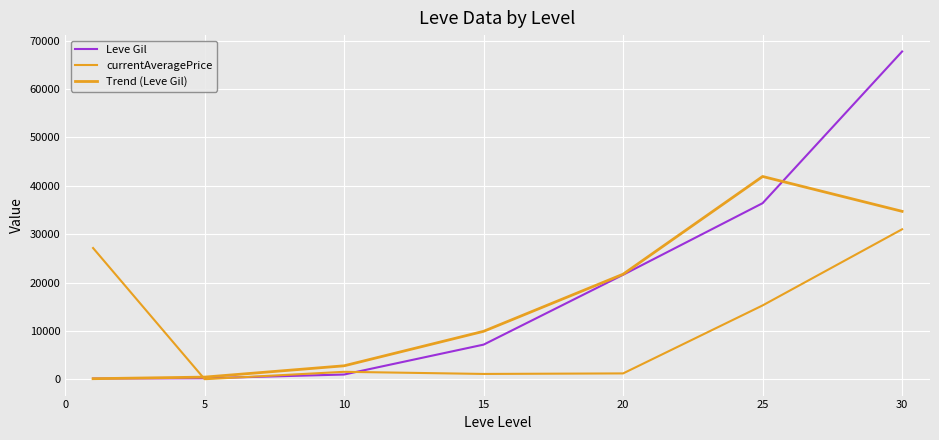

What is the value of the Leve Gil point at the 4th from the left?

7170.0